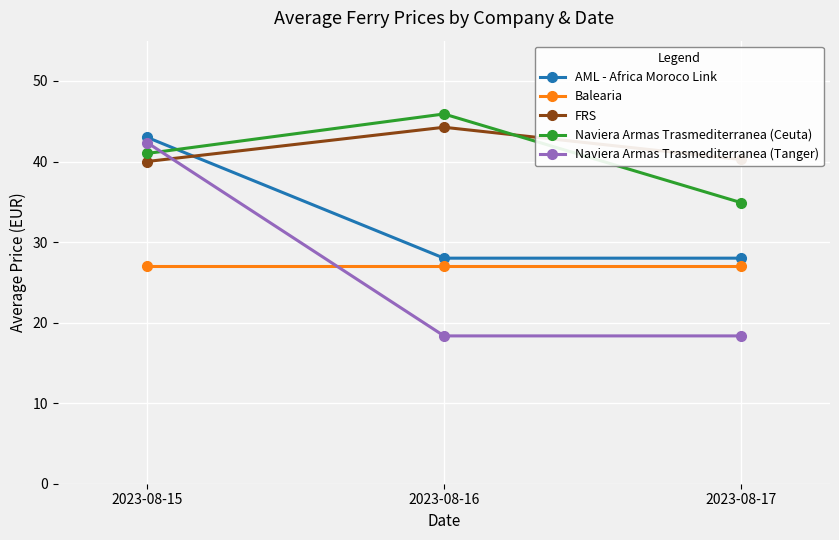

What is the sum of the AML - Africa Moroco Link values at 2023-08-15 and 2023-08-16?

71.0